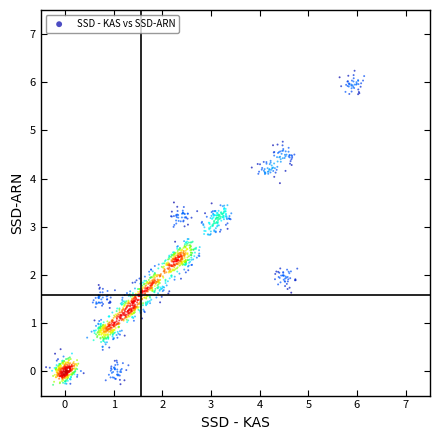

What is the range of Y values (max minus min)?

6.5